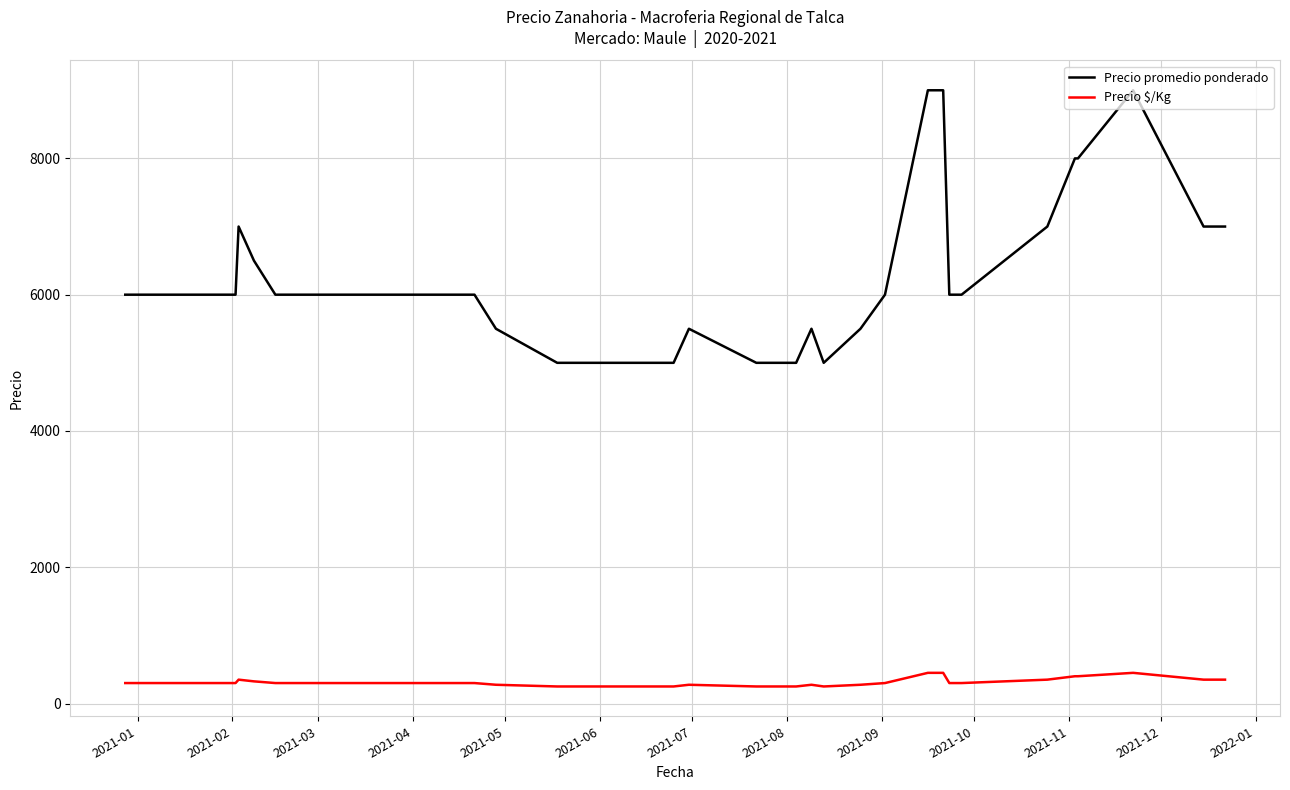

True or false: Precio promedio ponderado has more than 2 interior local peaks.

True